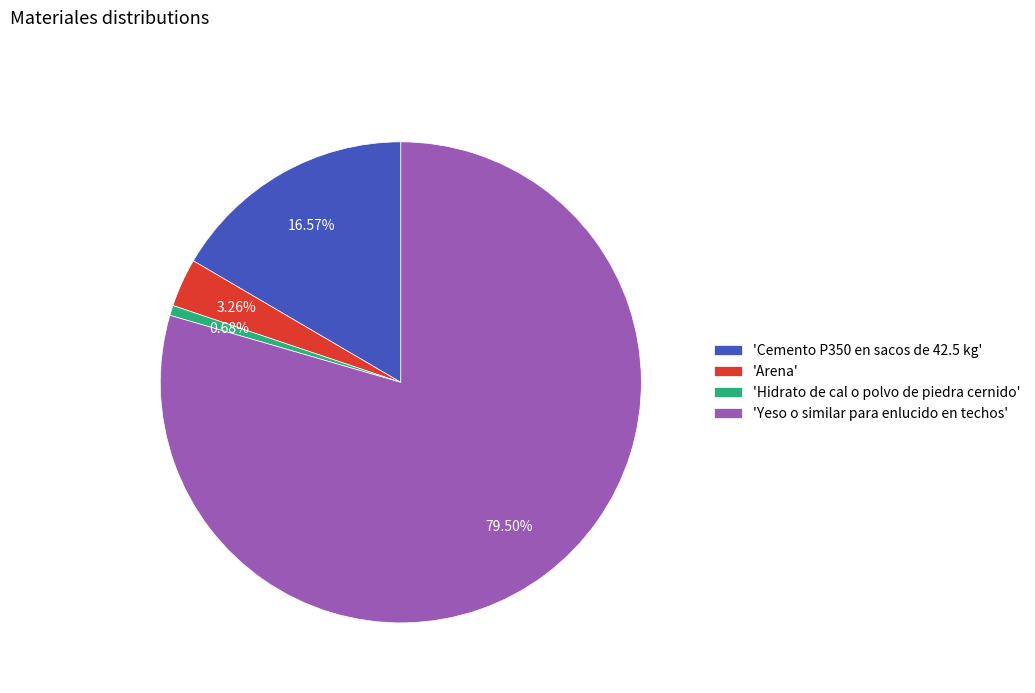

How many segments does this pie chart have?

4